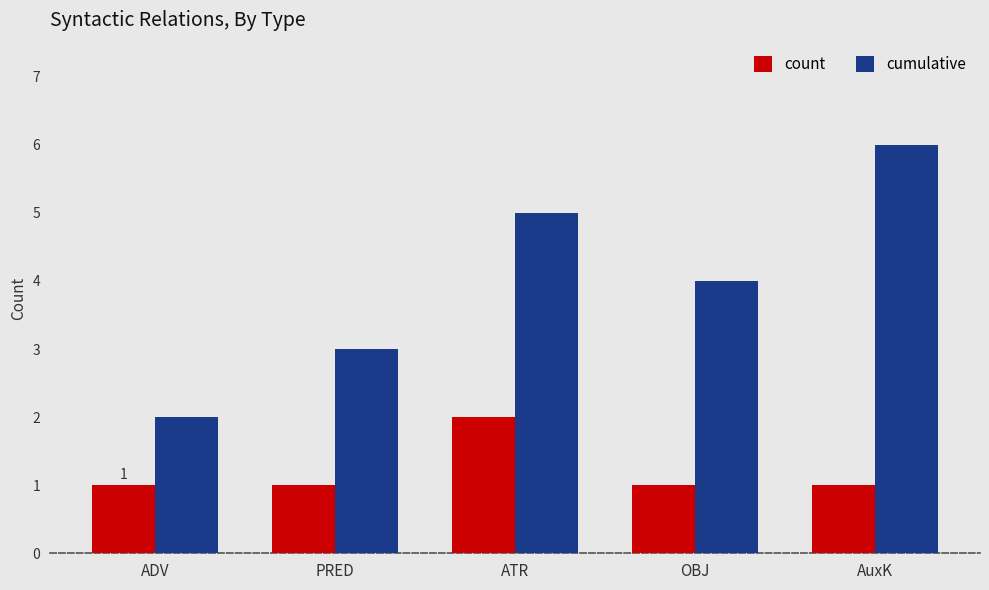

Reading left to right, what are all the values shown in this chart?

count: ADV=1	PRED=1	ATR=2	OBJ=1	AuxK=1
cumulative: ADV=2	PRED=3	ATR=5	OBJ=4	AuxK=6